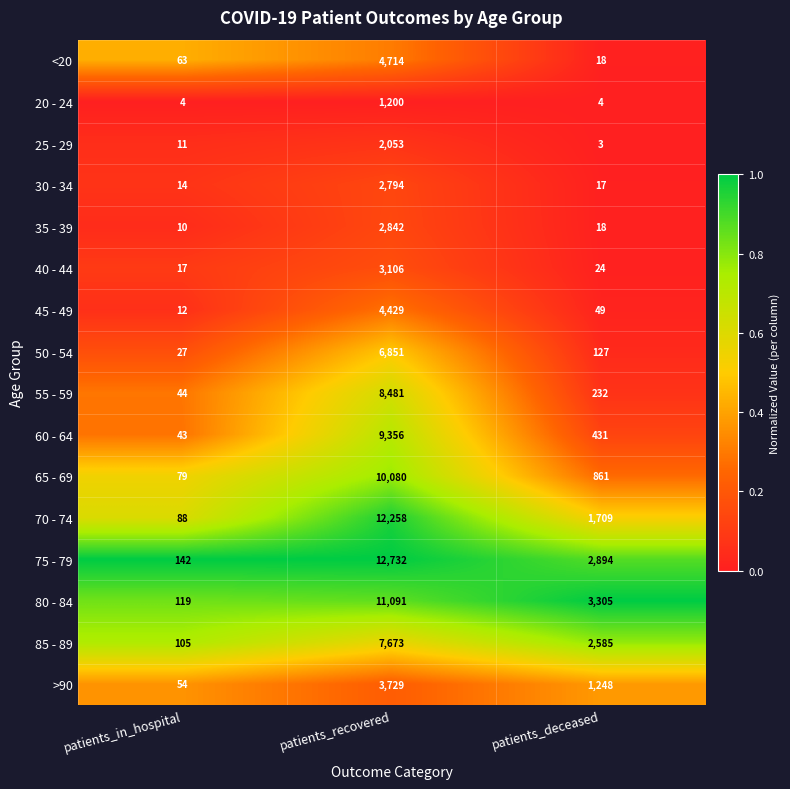

What is the total value across all series at patients_deceased?

13525